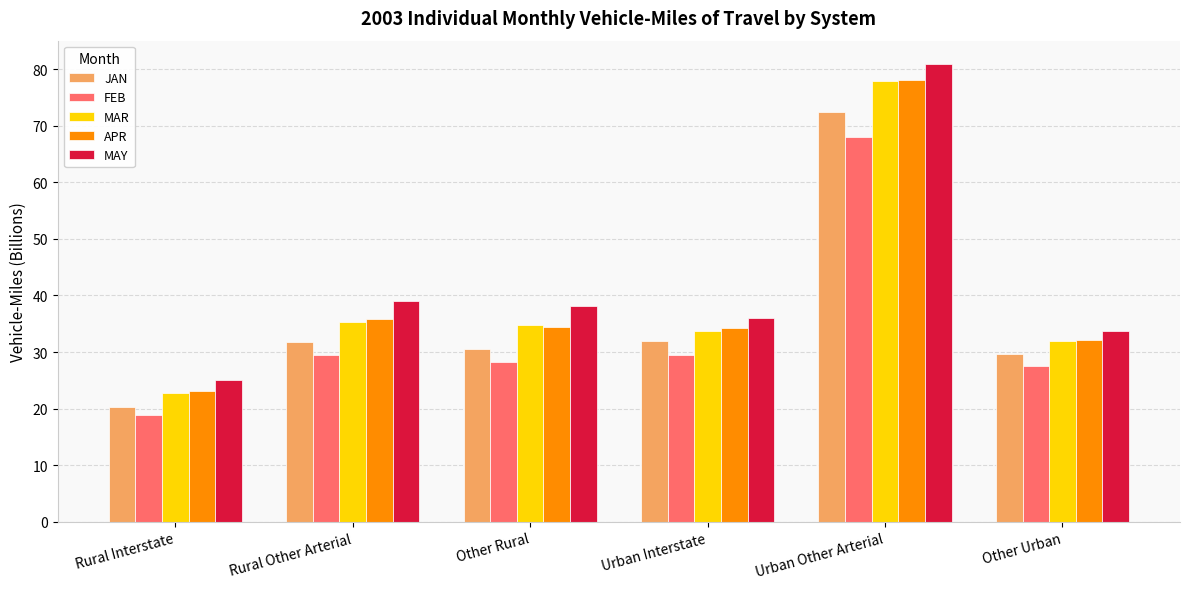

What is the spread (max minus min) of values at Urban Interstate?

6.6